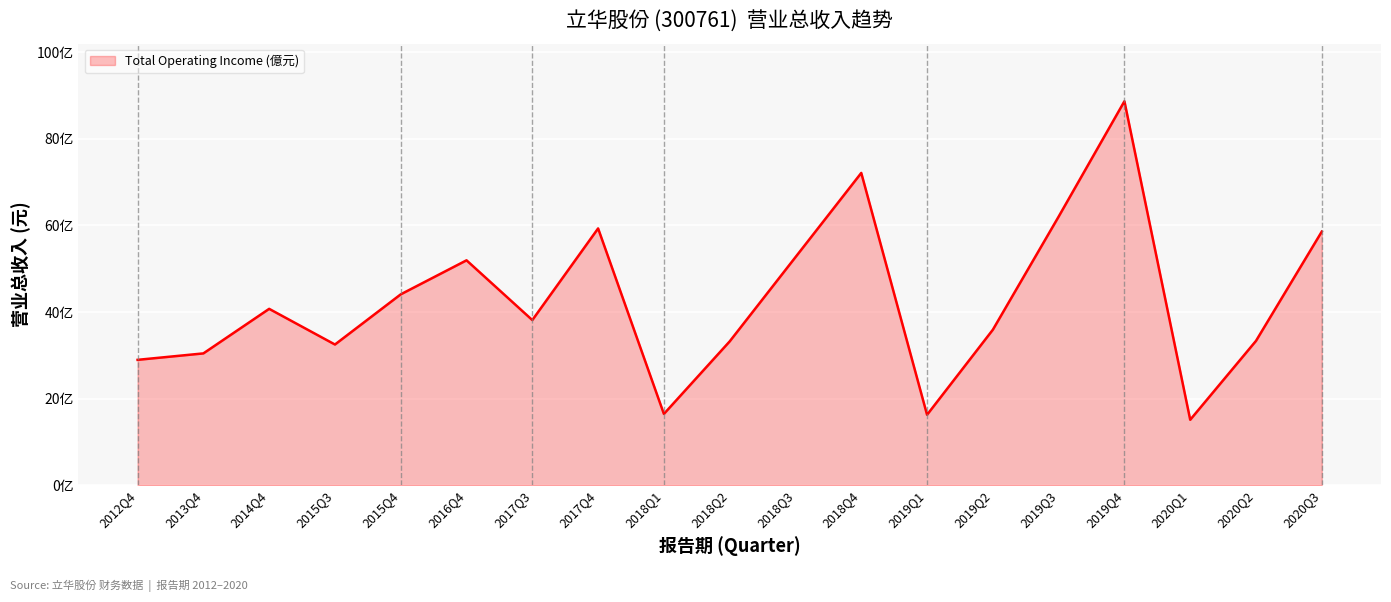

Is this an area chart (filled region under the line)?

Yes